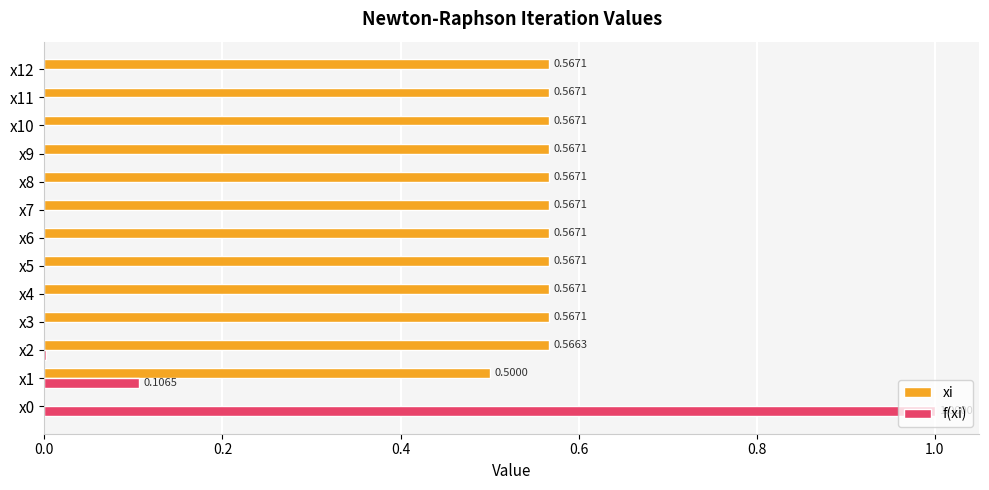

Count the number of categories in the chart.

13